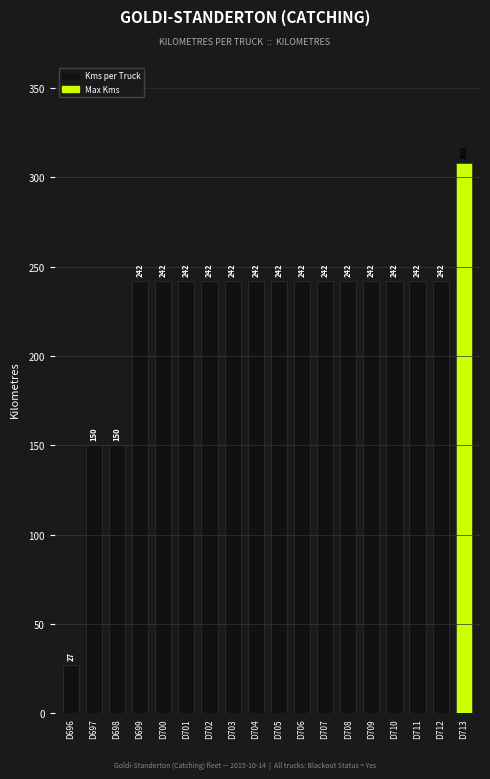

Does the chart contain stacked bars?

No